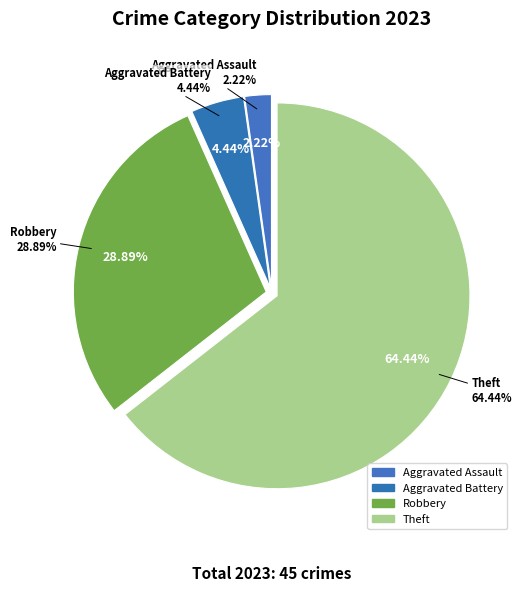

What is the change in value from Aggravated Assault to Aggravated Battery?

+1